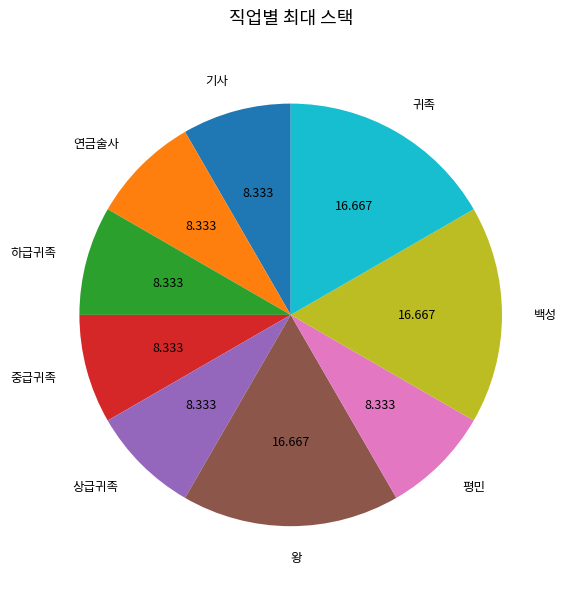

Count the number of slices in the pie.

9